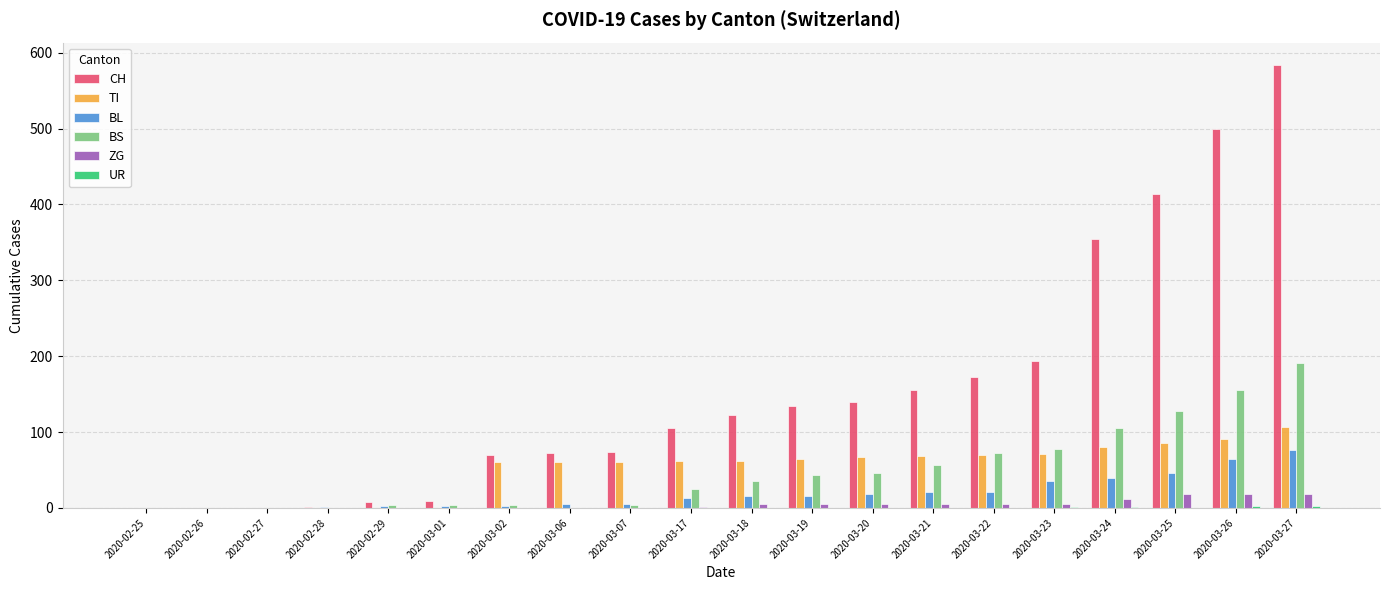

At which category does the chart reach its peak across all series?

2020-03-27